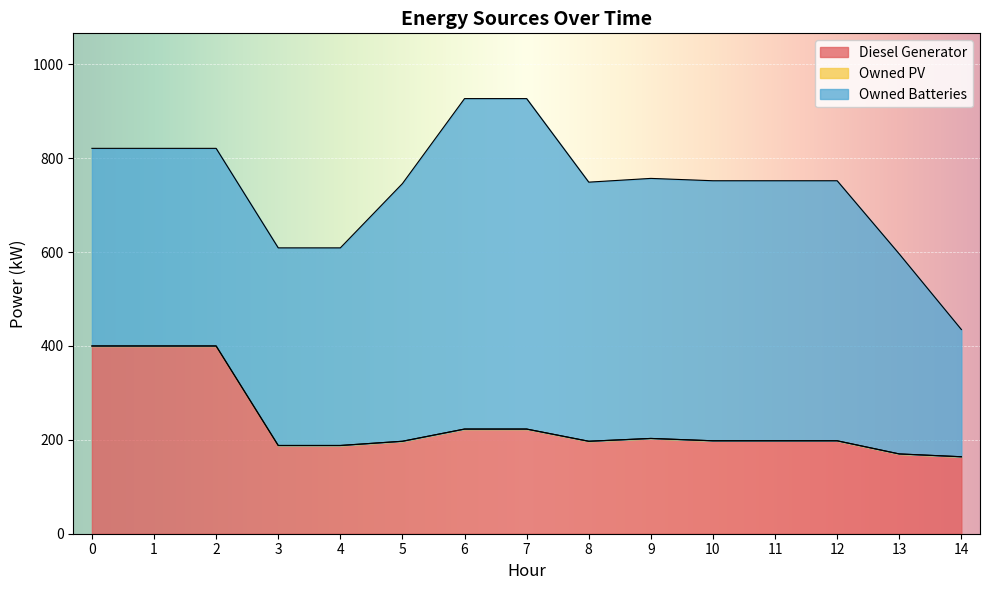

Which series has the largest range (max minus min)?

Owned Batteries